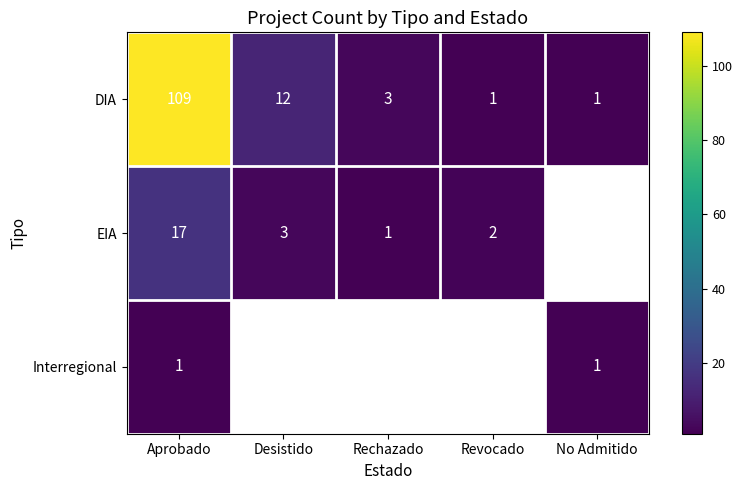

At which label is DIA closest to 55?

Desistido